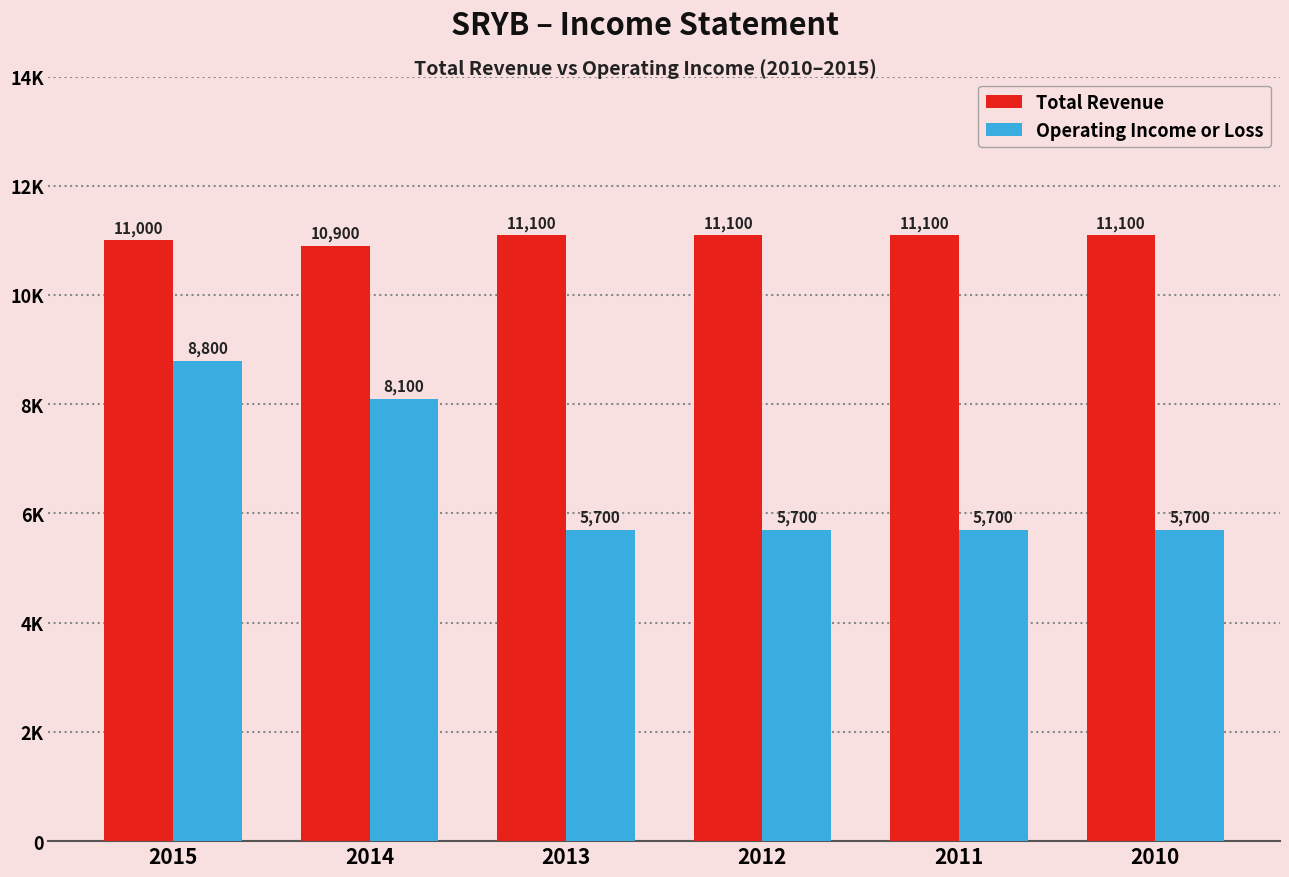

What are all the series names shown in the legend?

Total Revenue, Operating Income or Loss